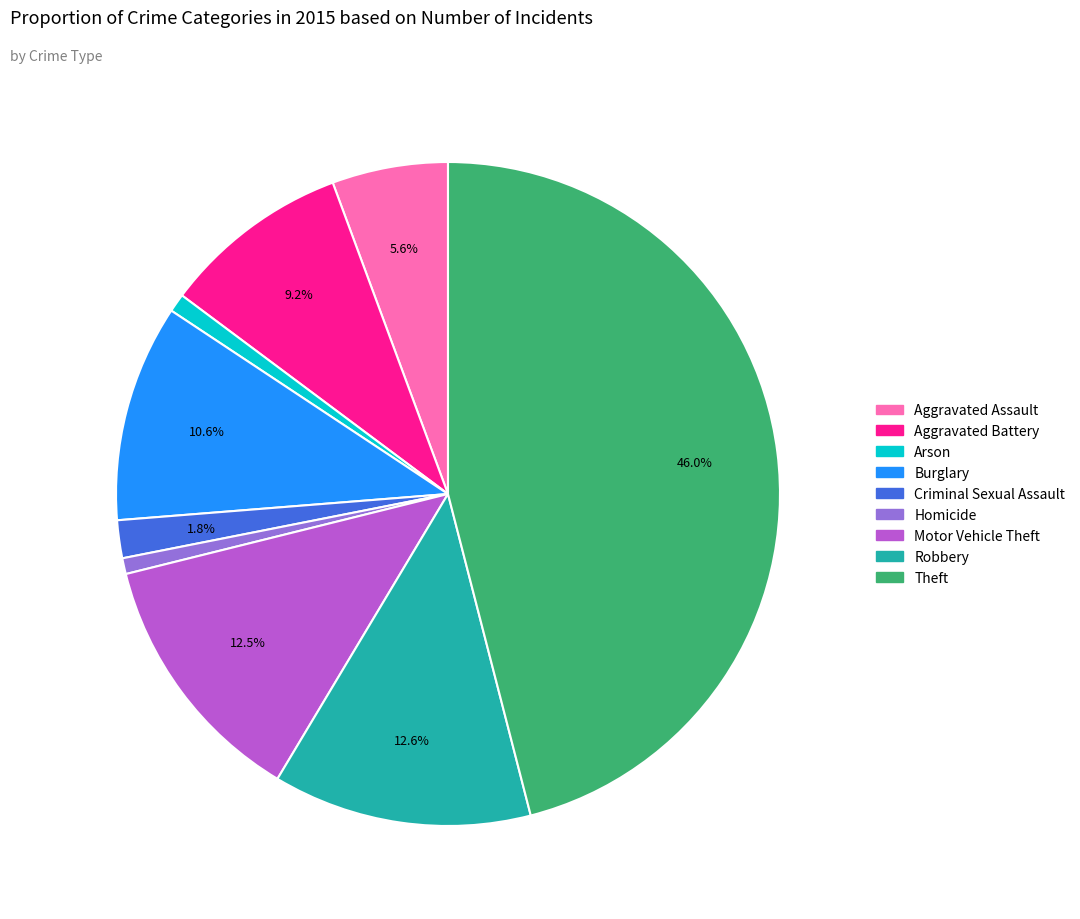

Is there a majority slice in this chart?

No